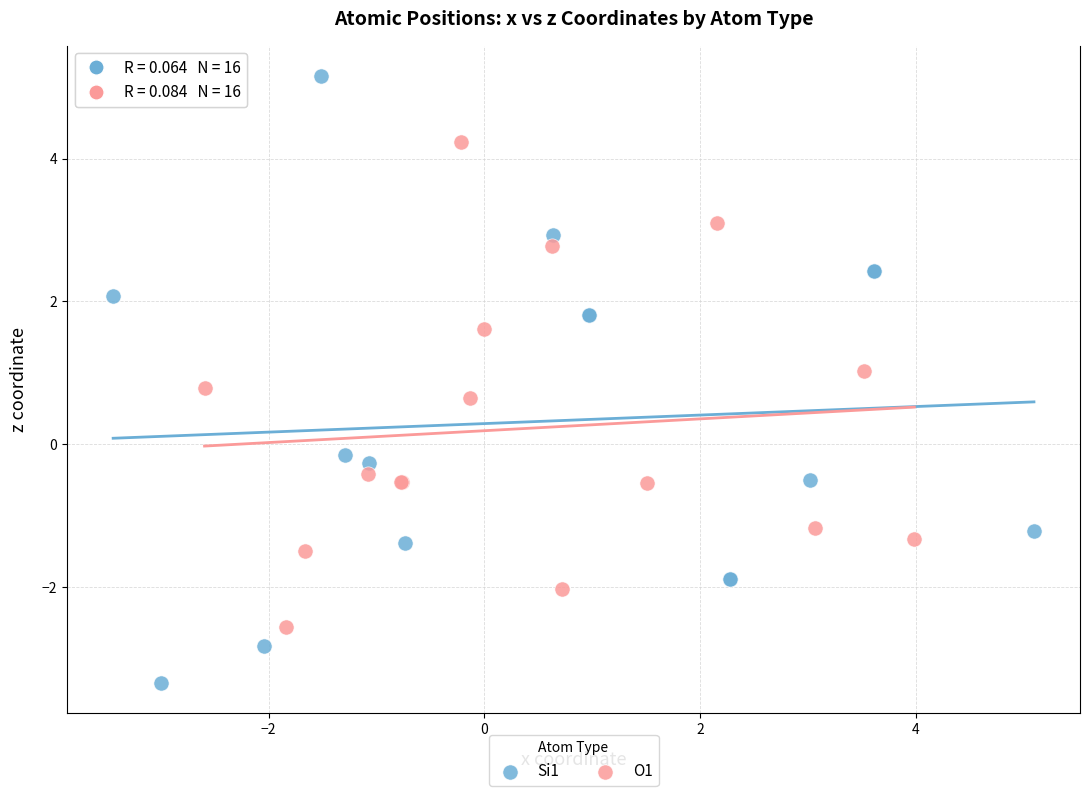

Which series contains the lowest Y value?

Si1